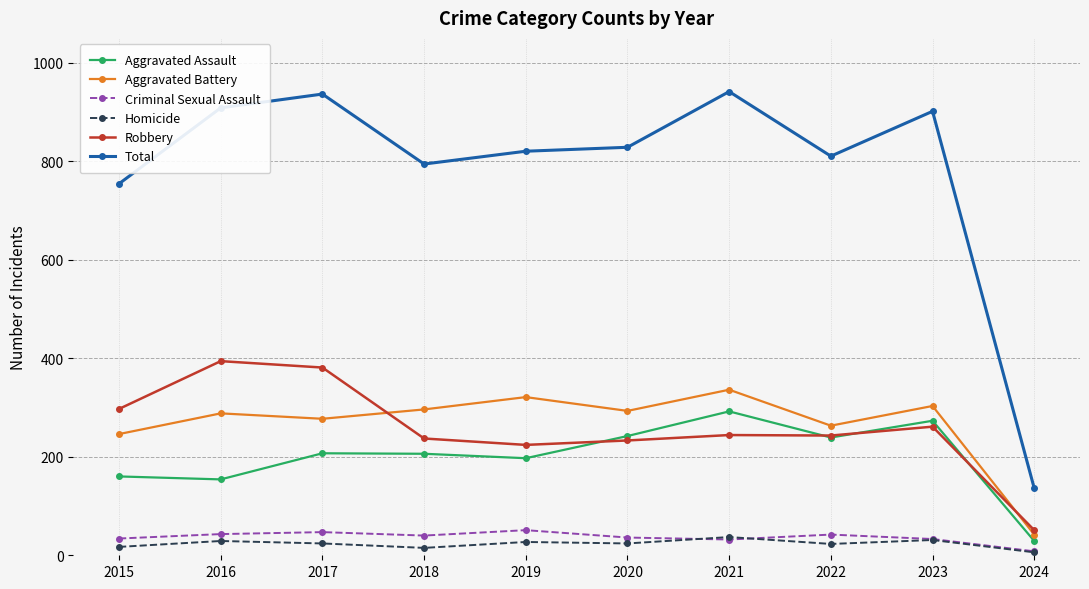

What is the difference between the second highest and minimum values in the Total series?

800